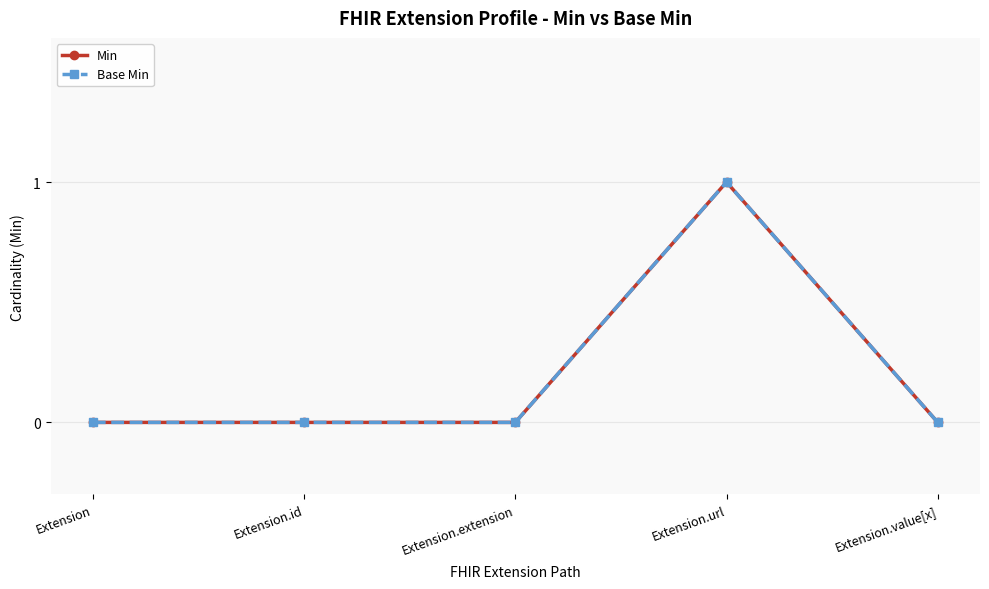

Does the chart have visible grid lines?

Yes